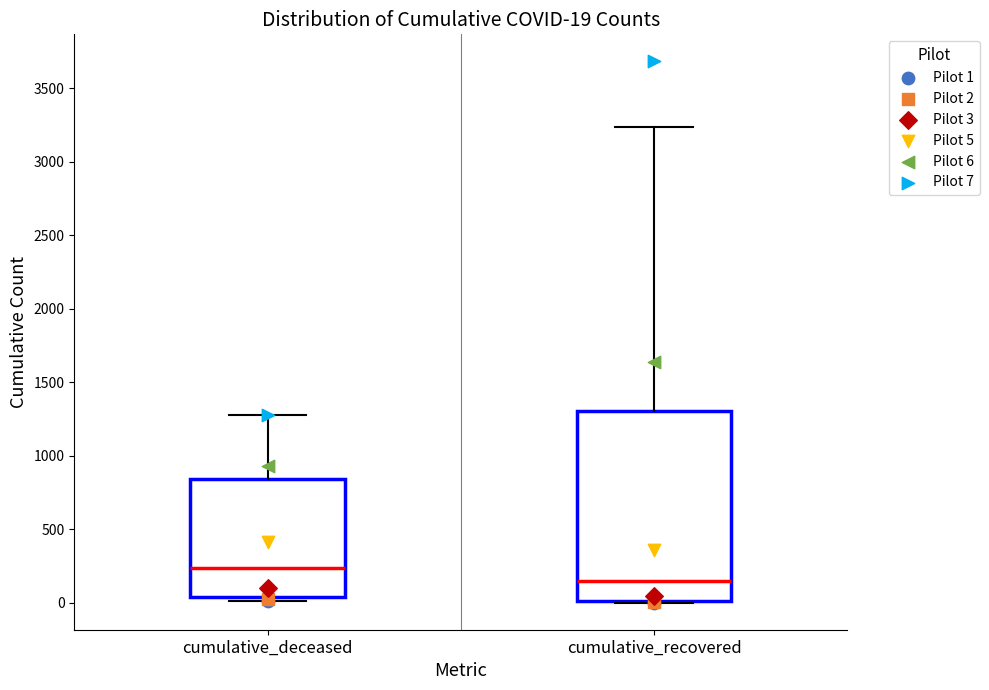

Which box is the tallest, from its lower edge to its upper edge?

cumulative_recovered